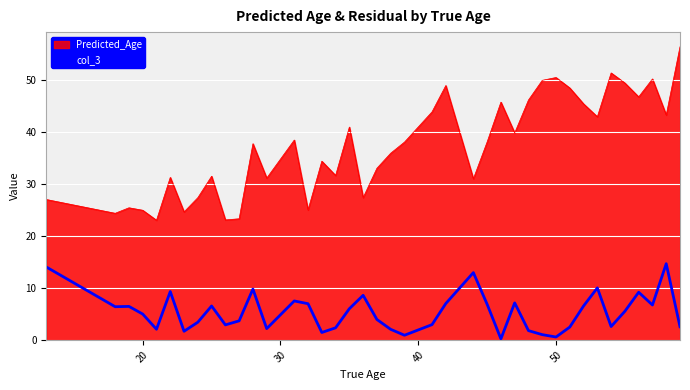

List the series in order of their peak value, lowest first.

col_3, Predicted_Age